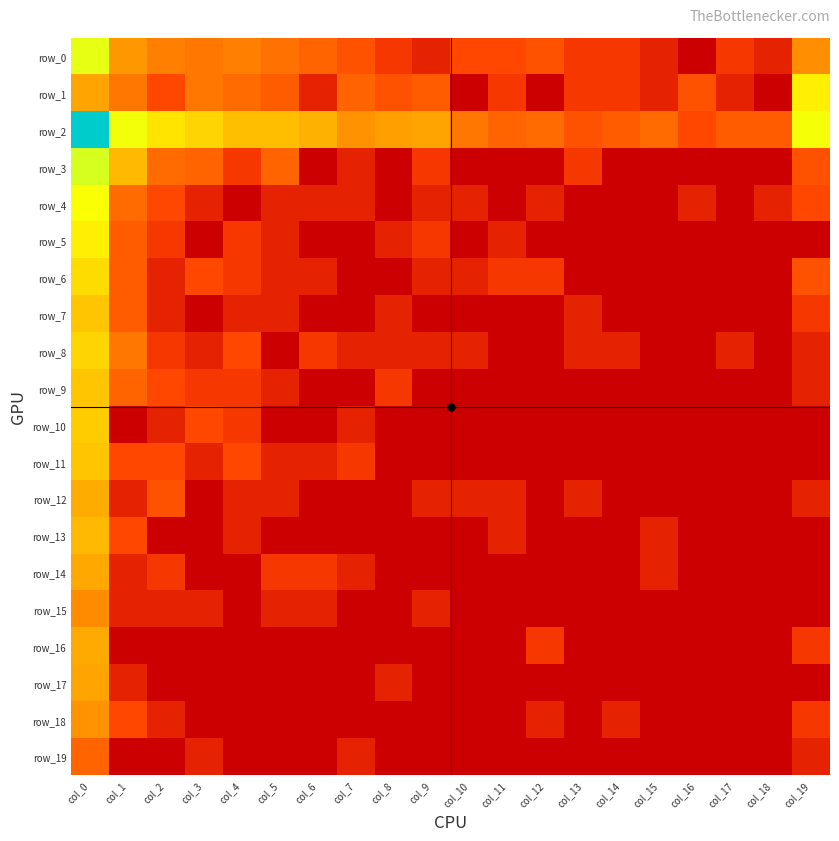

Which series has the largest total across all categories?

row_2